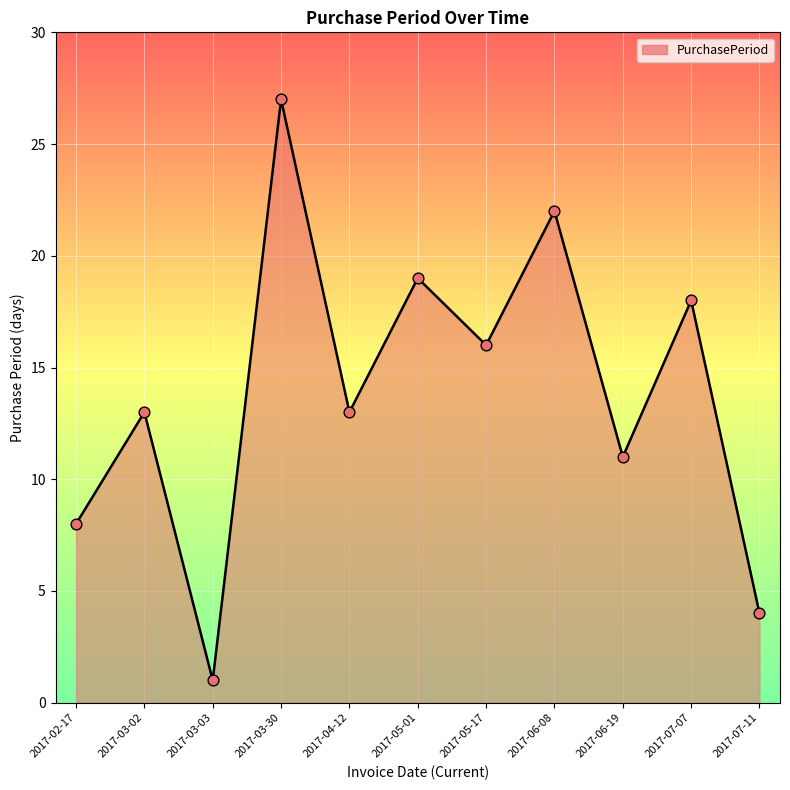

Approximately how many times larger is the value at 2017-04-12 compared to 2017-03-03?

13.0